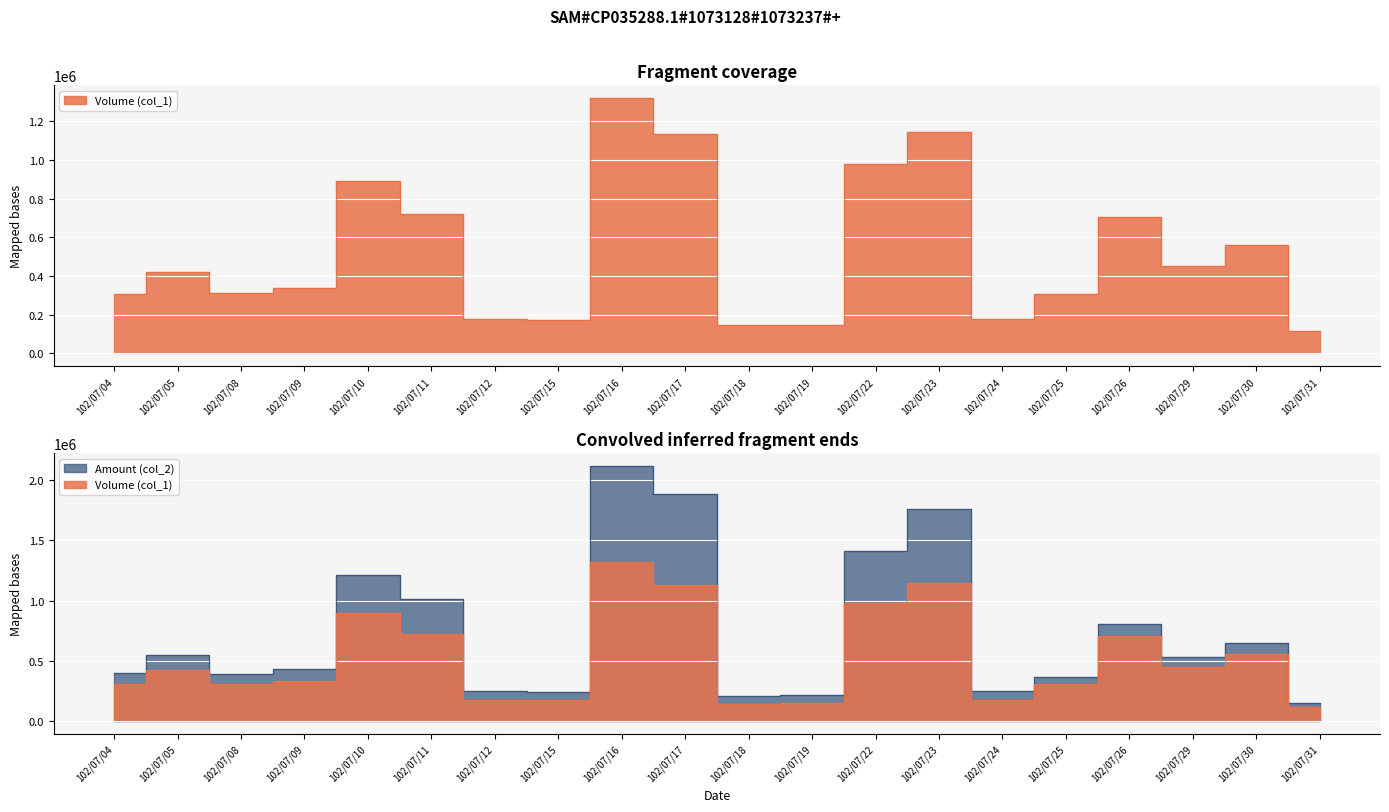

The Volume (col_1) series shows 58522 at 102/07/18. True or false?

False